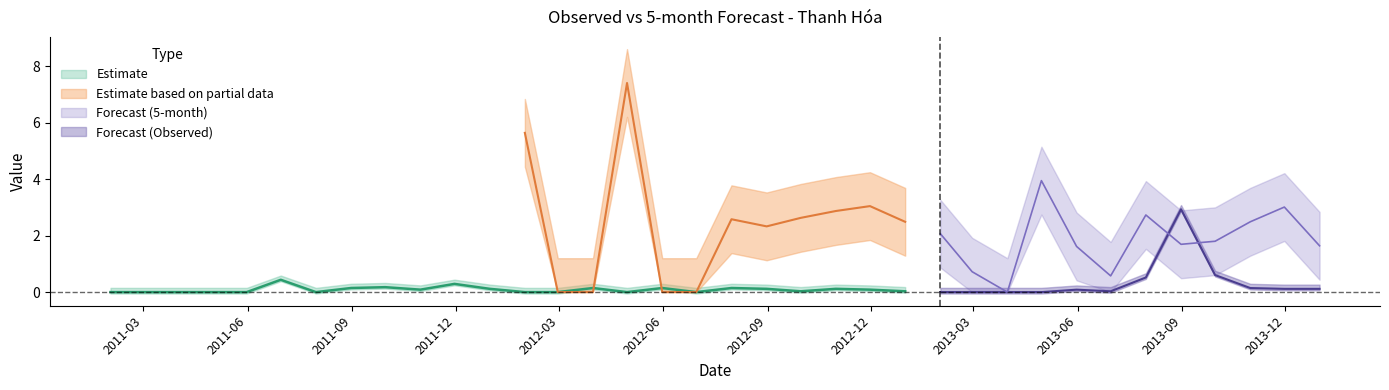

What is the maximum value for Observed?

2.9